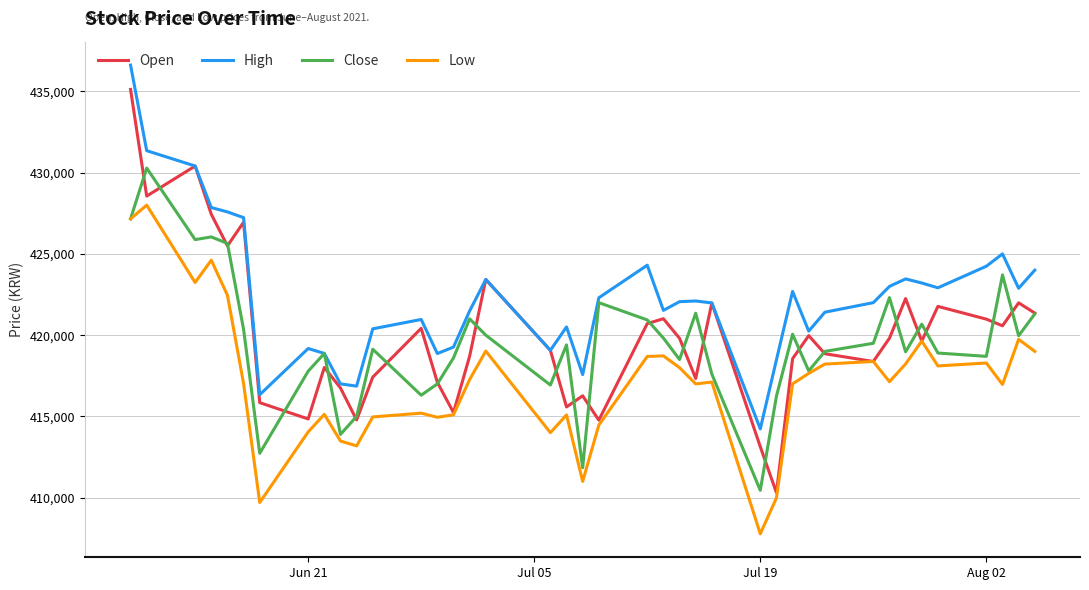

Which series has the widest spread of values?

Open